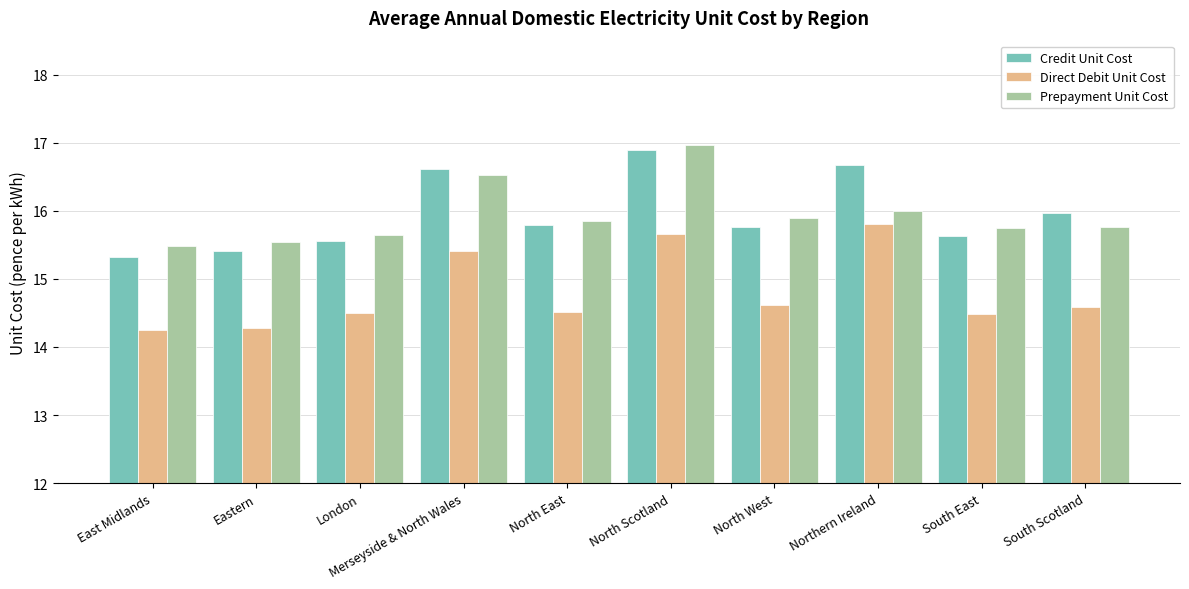

What is the label of the 5th bar from the left?

North East